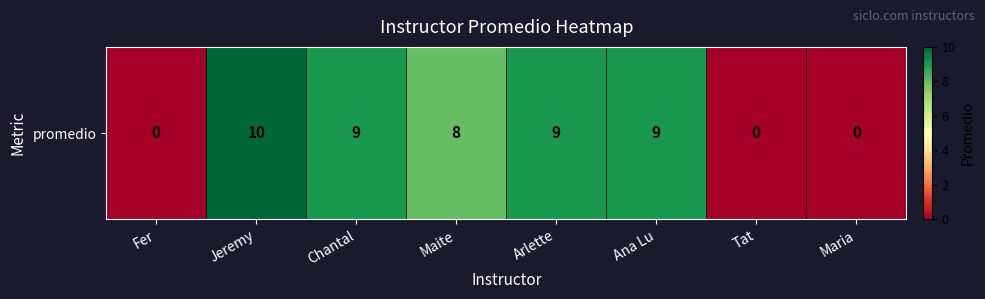

What is the greatest value displayed?

10